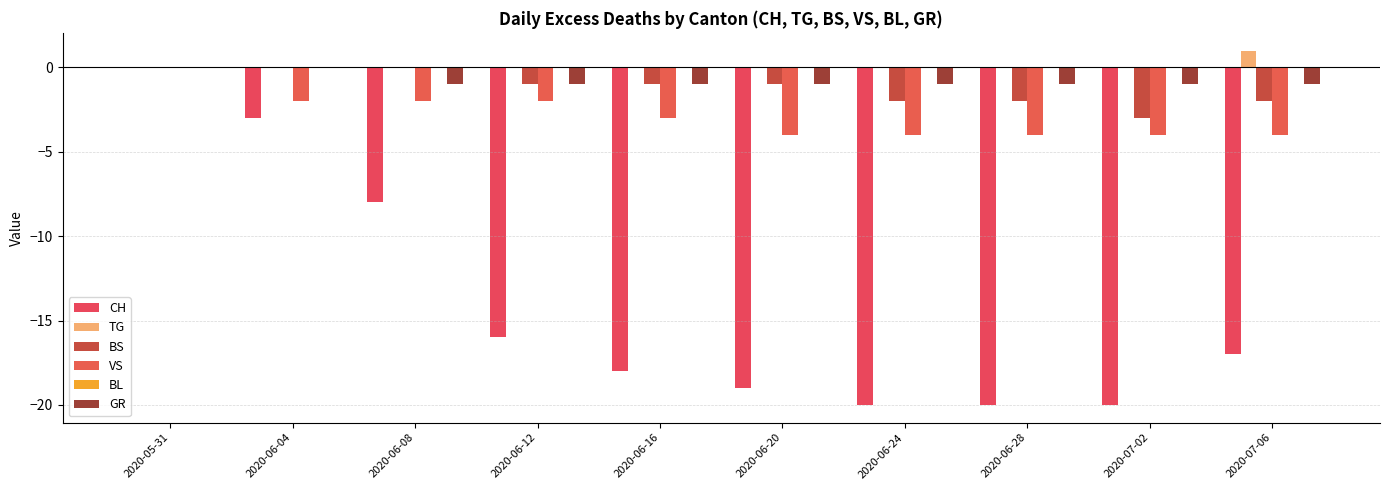

The value of TG at 2020-06-28 is 0. True or false?

False